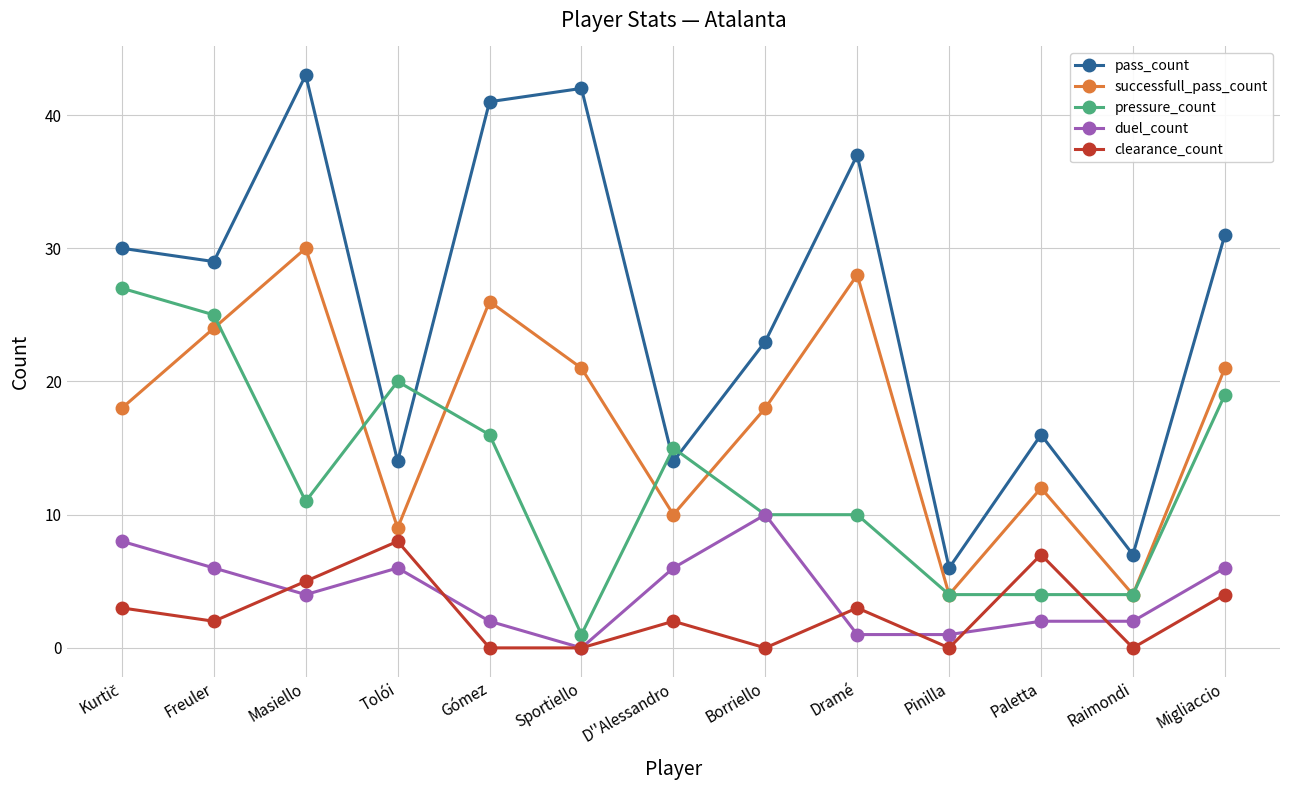

The clearance_count series shows 4 at Migliaccio. True or false?

True